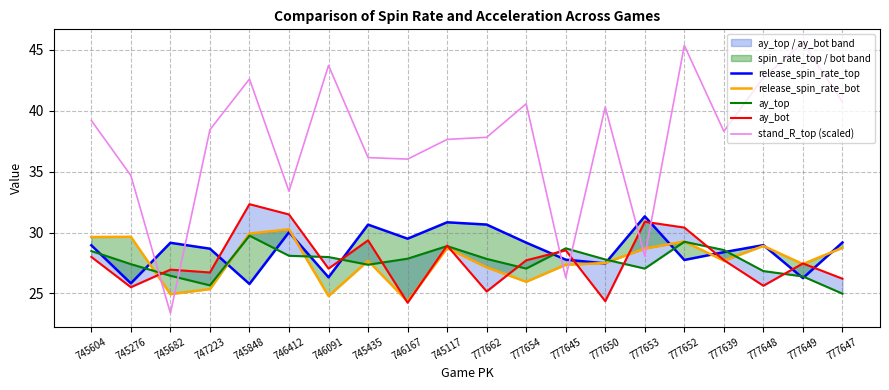

At which label does release_spin_rate_top reach its minimum?

745848